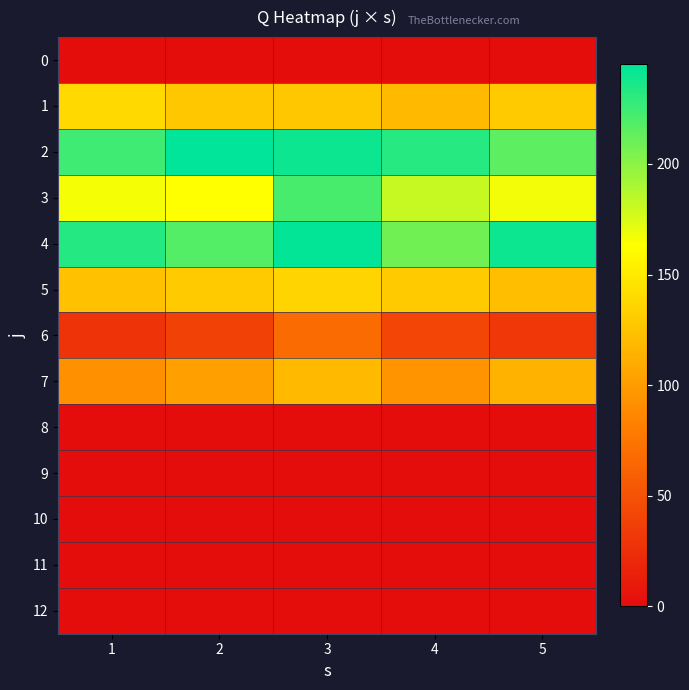

Reading left to right, list all the values displayed in this chart.

0: 1=0	2=0	3=0	4=0	5=0
1: 1=139	2=128	3=128	4=119	5=130
2: 1=224	2=245	3=241	4=232	5=215
3: 1=166	2=163	3=222	4=181	5=167
4: 1=233	2=218	3=244	4=208	5=241
5: 1=124	2=130	3=136	4=130	5=122
6: 1=28	2=38	3=68	4=41	5=31
7: 1=93	2=103	3=119	4=94	5=114
8: 1=0	2=0	3=0	4=0	5=0
9: 1=0	2=0	3=0	4=0	5=0
10: 1=0	2=0	3=0	4=0	5=0
11: 1=0	2=0	3=0	4=0	5=0
12: 1=0	2=0	3=0	4=0	5=0